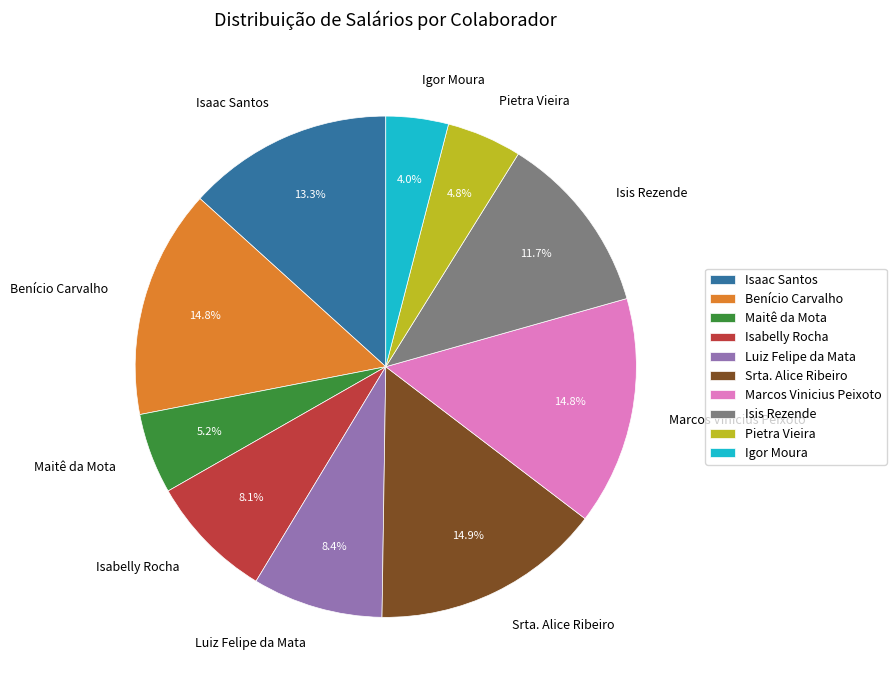

How many slices are in this pie chart?

10